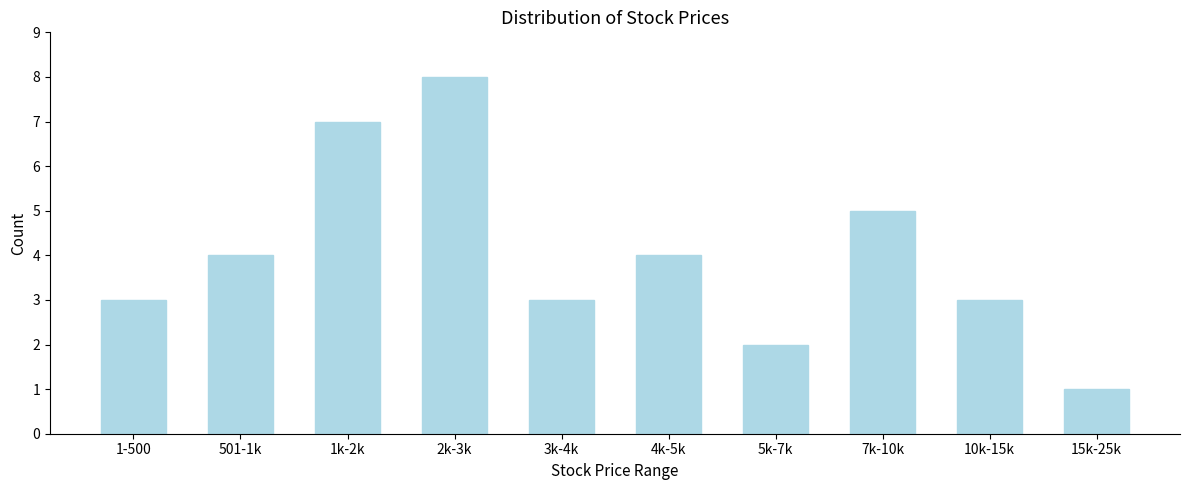

Reading left to right, transcribe all the data shown in this chart.

1-500=3	501-1k=4	1k-2k=7	2k-3k=8	3k-4k=3	4k-5k=4	5k-7k=2	7k-10k=5	10k-15k=3	15k-25k=1